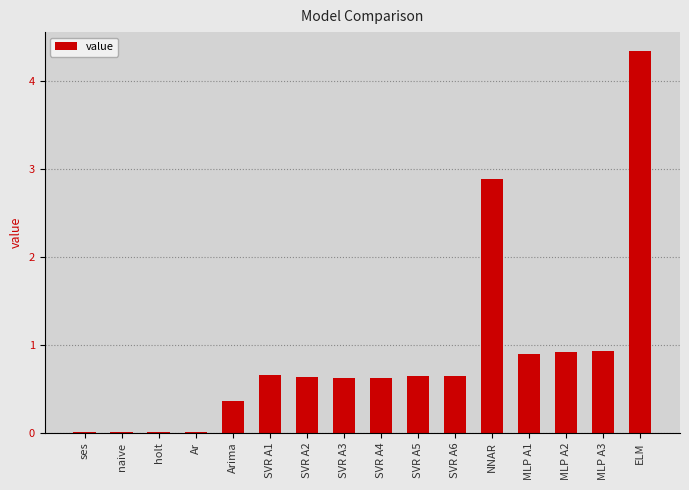

What is the sum of the values at SVR A5 and MLP A3?

1.6